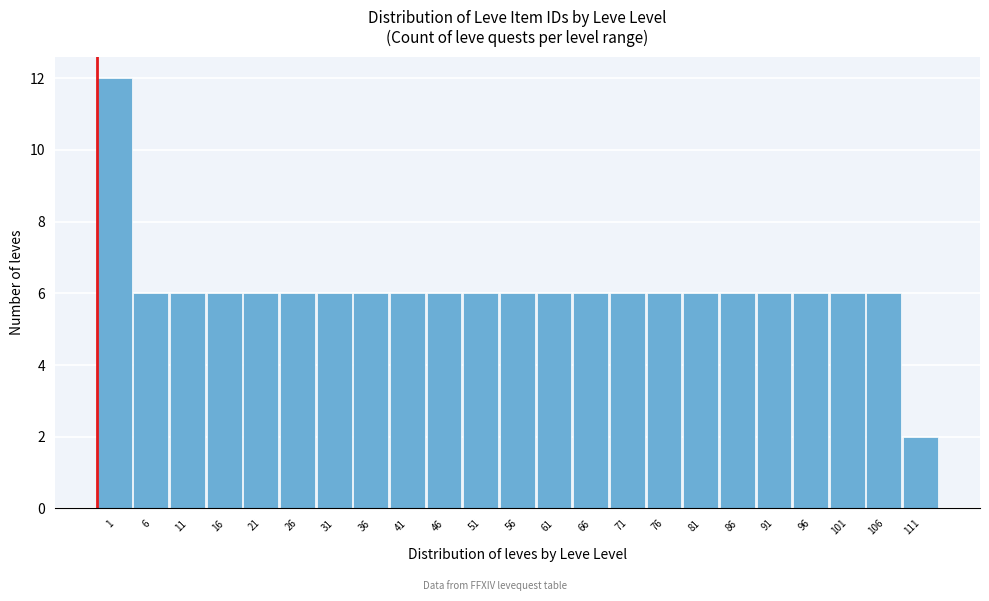

Reading left to right, list all the values displayed in this chart.

1=12	6=6	11=6	16=6	21=6	26=6	31=6	36=6	41=6	46=6	51=6	56=6	61=6	66=6	71=6	76=6	81=6	86=6	91=6	96=6	101=6	106=6	111=2